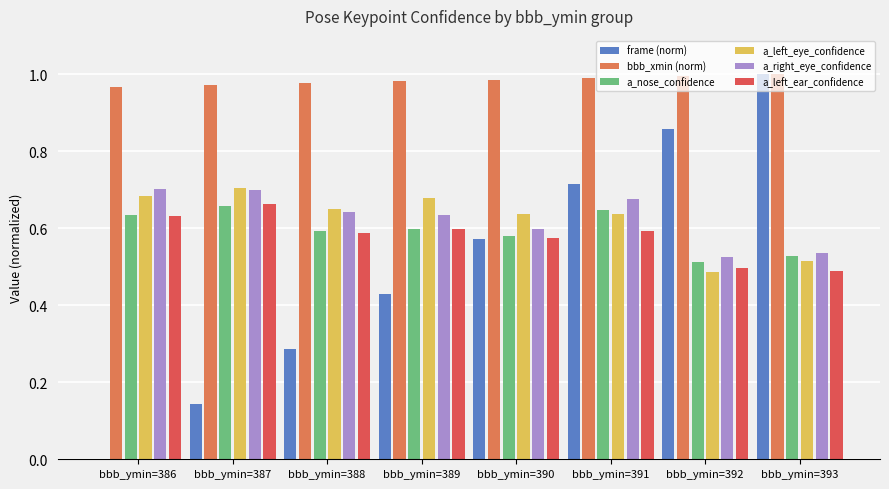

At which label does a_nose_confidence reach its peak?

bbb_ymin=387